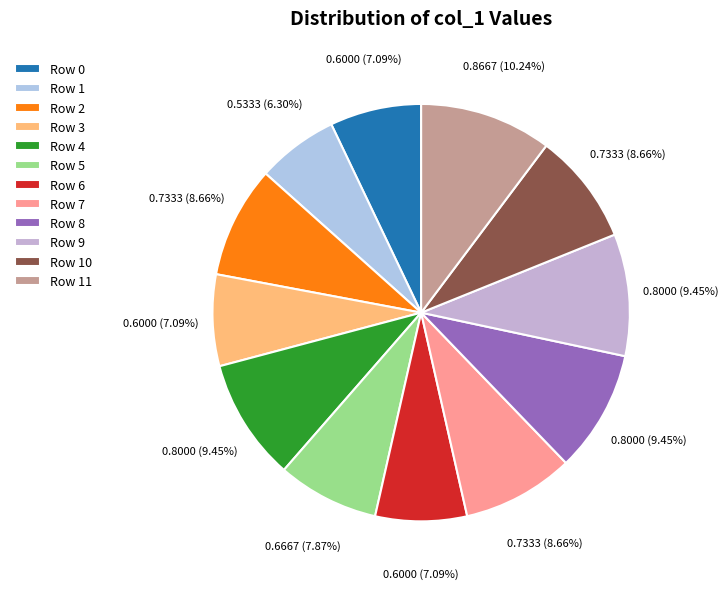

Does any single category account for the majority?

No